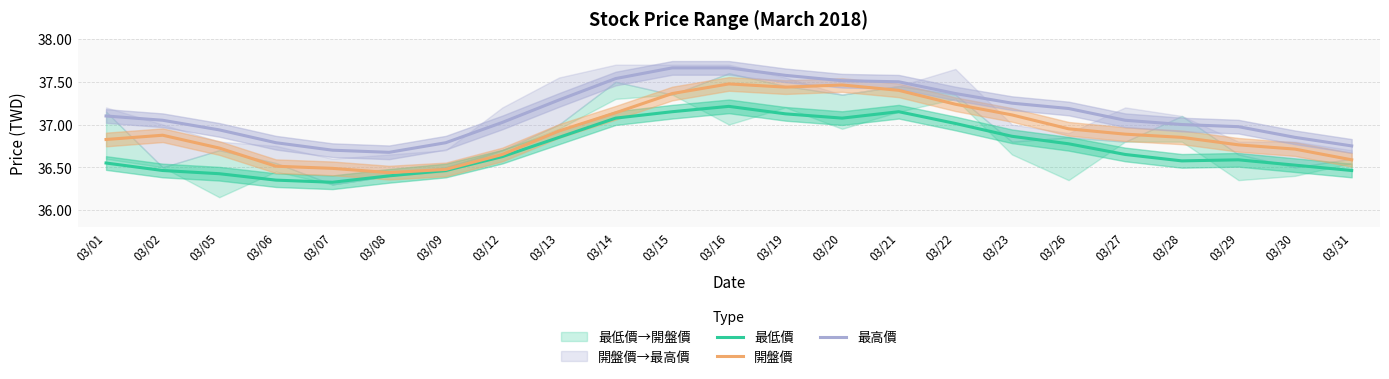

Which series has the largest total across all categories?

最高價